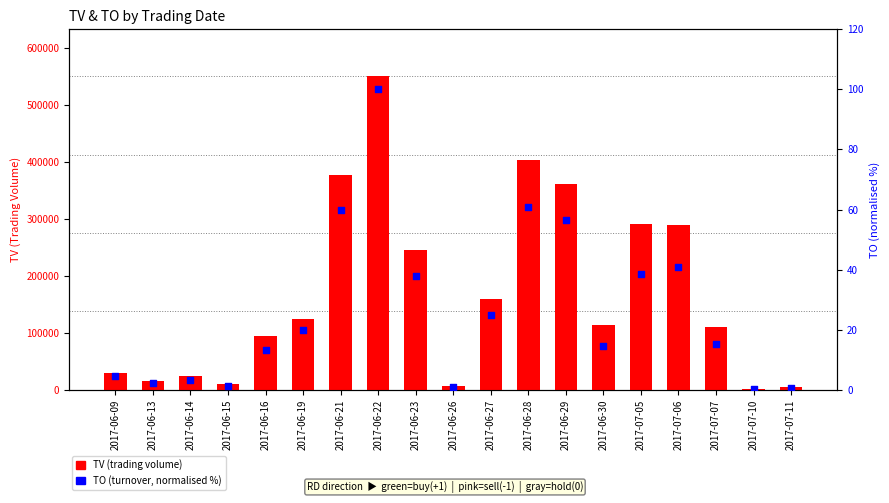

At which category is the sum across all series the highest?

2017-06-22